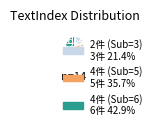

Is there any slice that represents more than half of the pie?

No